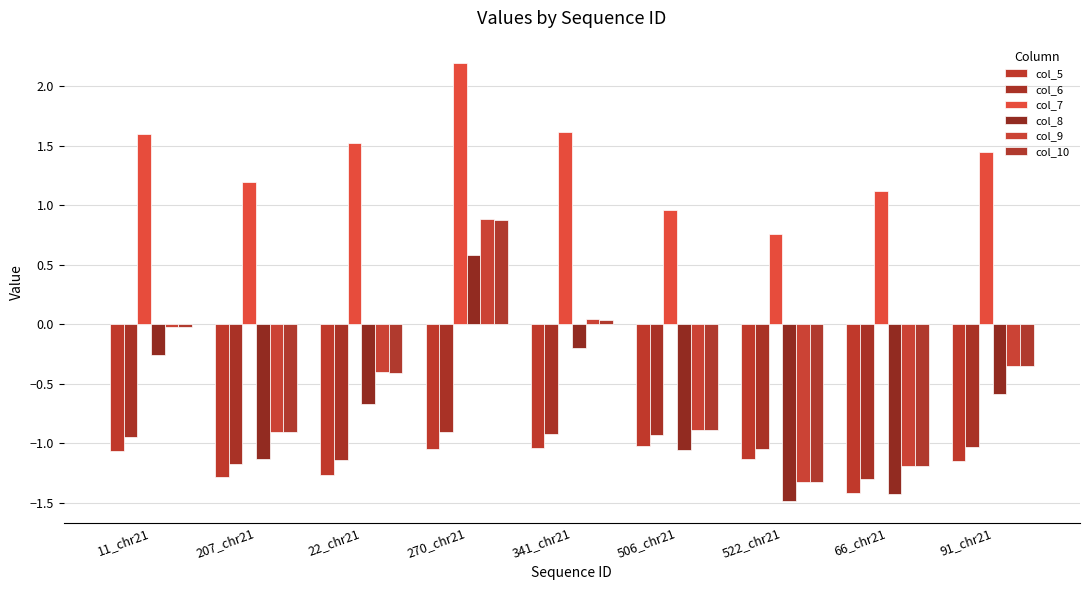

What is the label of the 9th bar from the right?

11_chr21